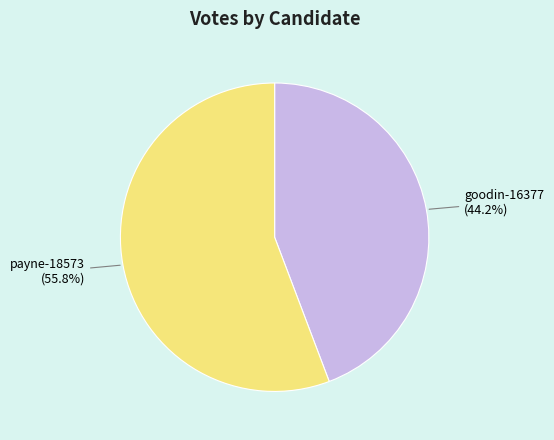

Combined, what portion of the pie is goodin-16377 and payne-18573?

100.0%